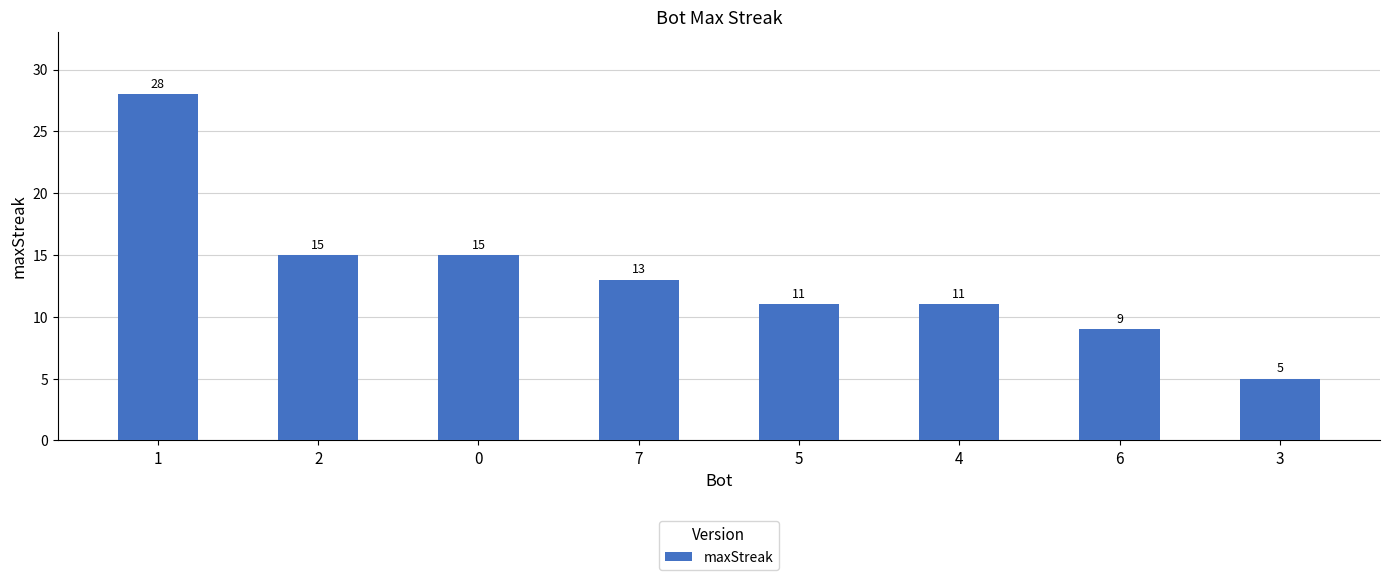

Reading left to right, what are all the values shown in this chart?

1=28	2=15	0=15	7=13	5=11	4=11	6=9	3=5